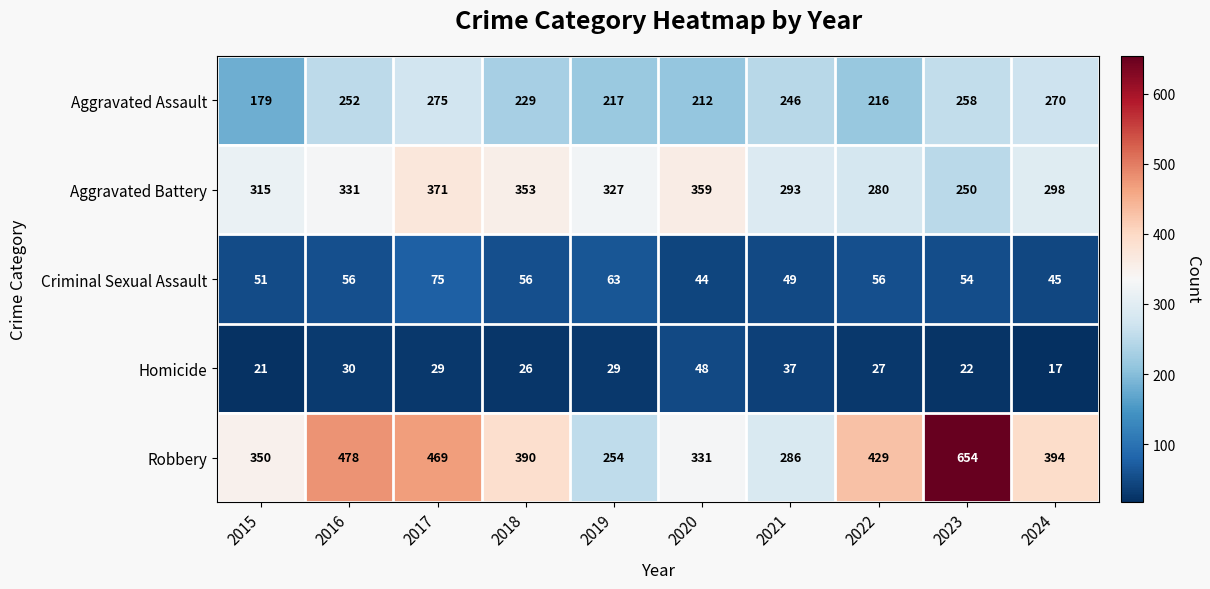

Is it true that Aggravated Battery equals 371 at 2017?

True